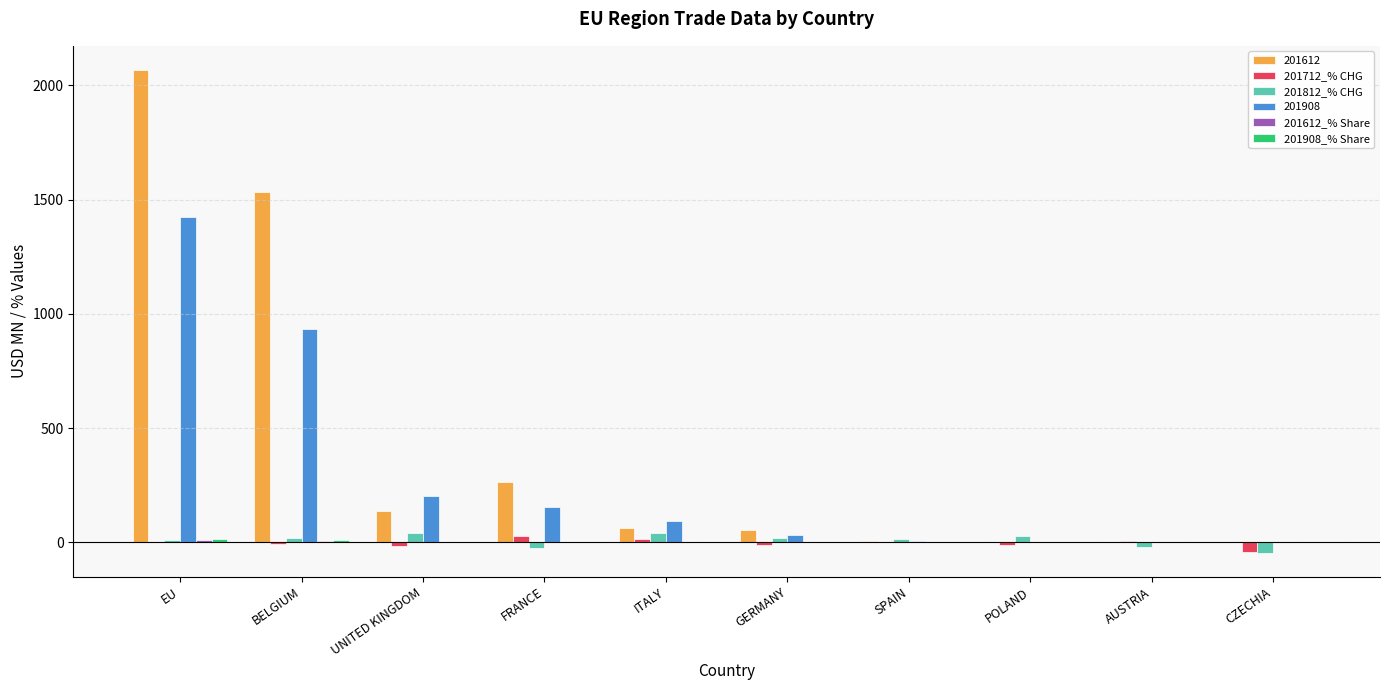

At which category is the sum across all series the highest?

EU